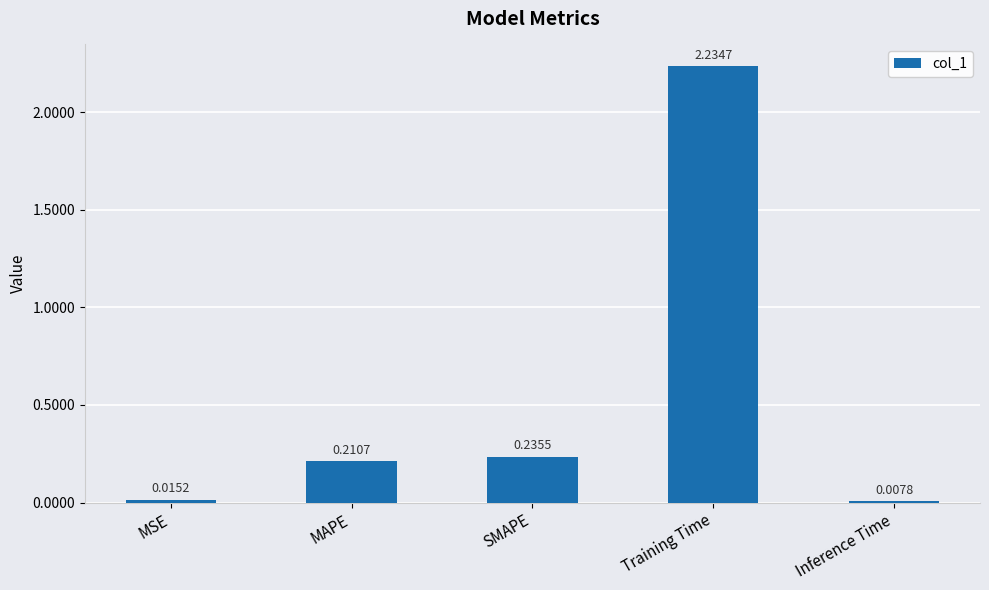

At which label is the value closest to 1?

SMAPE